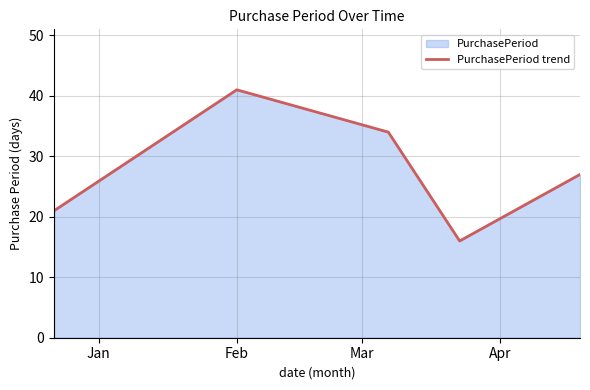

How many points are higher than both their immediate neighbors (excluding endpoints)?

1